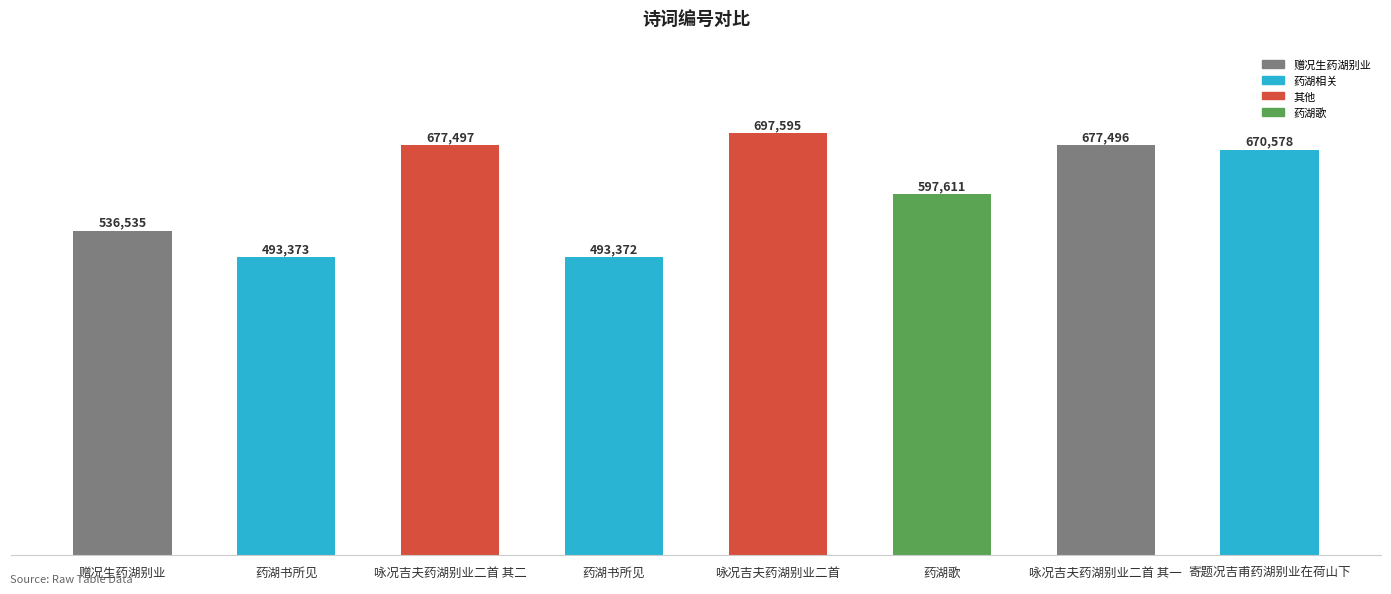

What is the change in value from 赠况生药湖别业 to 咏况吉夫药湖别业二首?

+161060